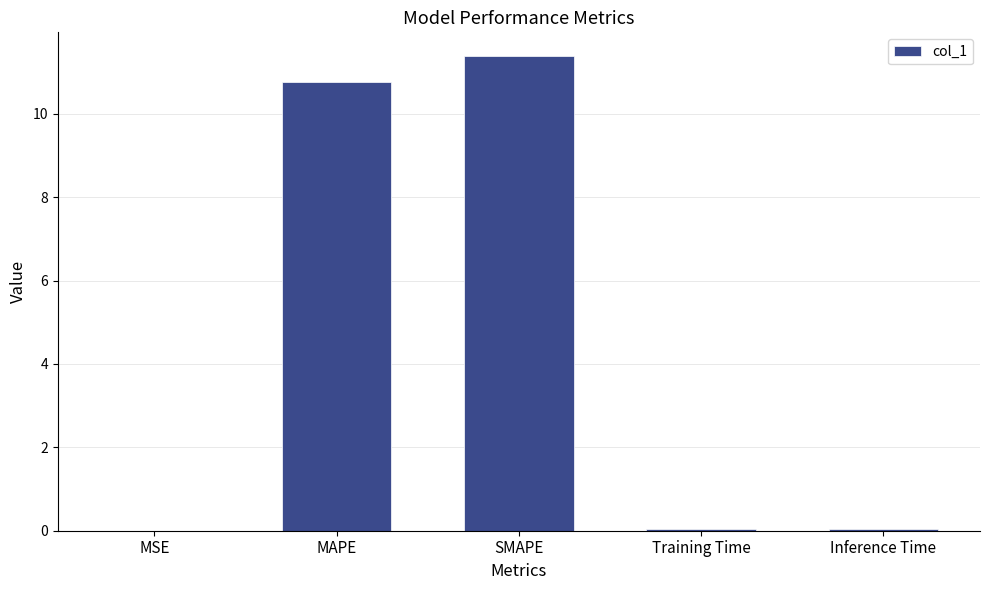

Between Inference Time and SMAPE, which is larger?

SMAPE